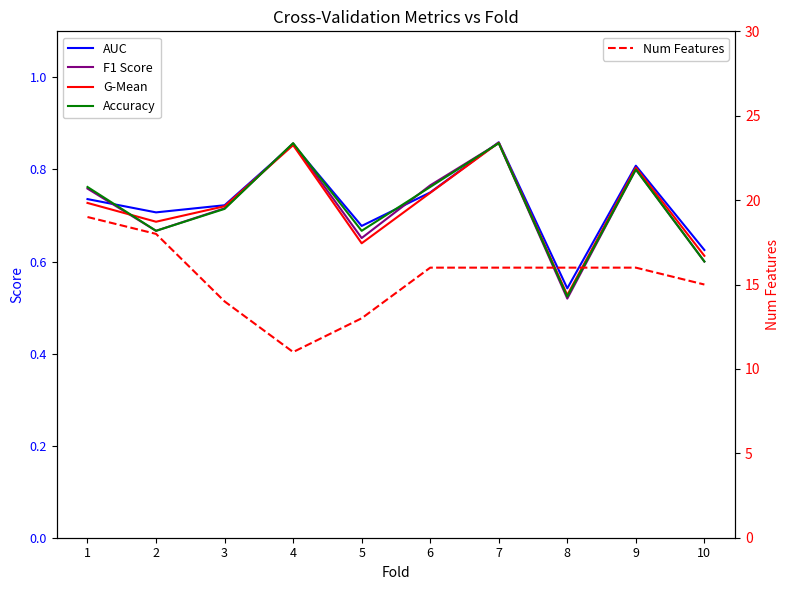

Reading left to right, transcribe all the data shown in this chart.

AUC: 1=0.7	2=0.7	3=0.7	4=0.9	5=0.7	6=0.8	7=0.9	8=0.5	9=0.8	10=0.6
F1 Score: 1=0.8	2=0.7	3=0.7	4=0.9	5=0.7	6=0.8	7=0.9	8=0.5	9=0.8	10=0.6
G-Mean: 1=0.7	2=0.7	3=0.7	4=0.9	5=0.6	6=0.7	7=0.9	8=0.5	9=0.8	10=0.6
Accuracy: 1=0.8	2=0.7	3=0.7	4=0.9	5=0.7	6=0.8	7=0.9	8=0.5	9=0.8	10=0.6
Num Features: 1=19.0	2=18.0	3=14.0	4=11.0	5=13.0	6=16.0	7=16.0	8=16.0	9=16.0	10=15.0